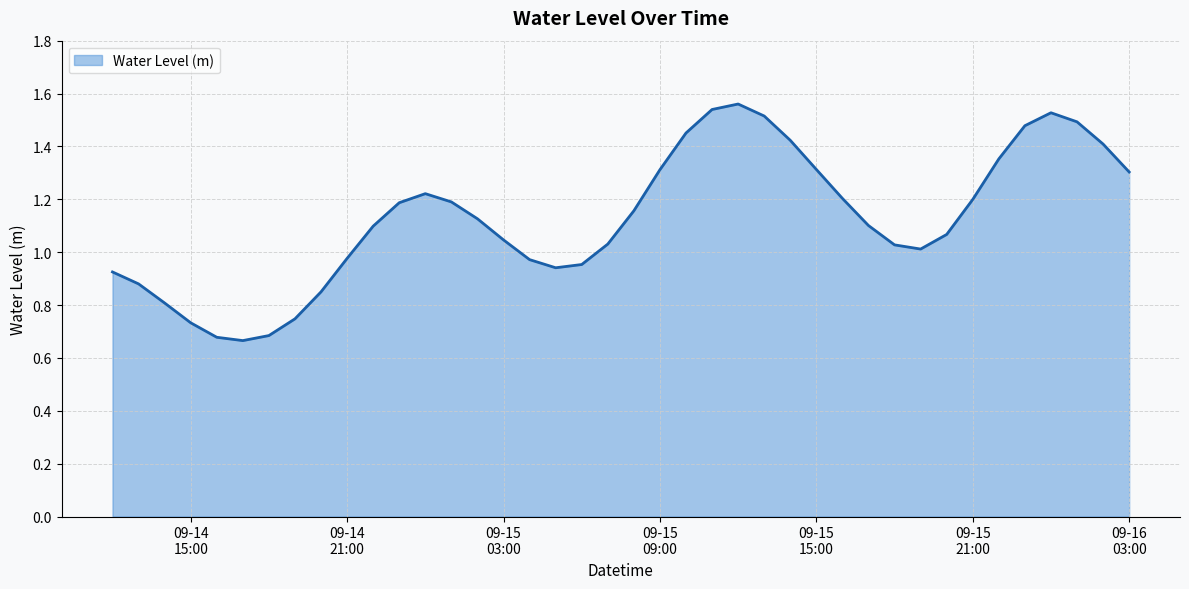

Reading left to right, list all the values displayed in this chart.

0.9	0.9	0.8	0.7	0.7	0.7	0.7	0.7	0.8	1.0	1.1	1.2	1.2	1.2	1.1	1.0	1.0	0.9	1.0	1.0	1.2	1.3	1.5	1.5	1.6	1.5	1.4	1.3	1.2	1.1	1.0	1.0	1.1	1.2	1.4	1.5	1.5	1.5	1.4	1.3